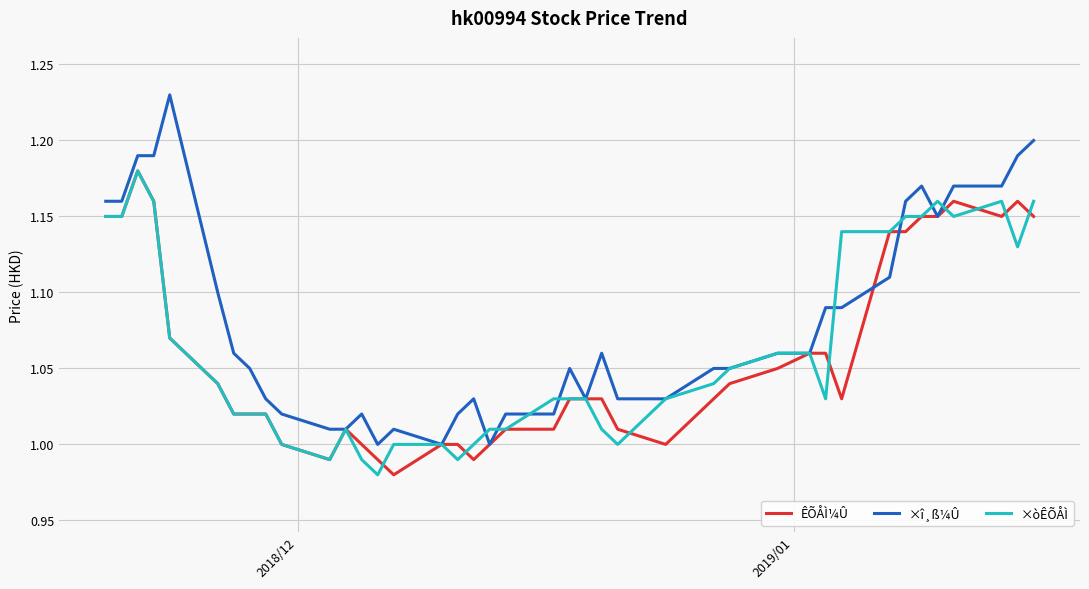

Which series has the widest spread of values?

×î¸ß¼Û